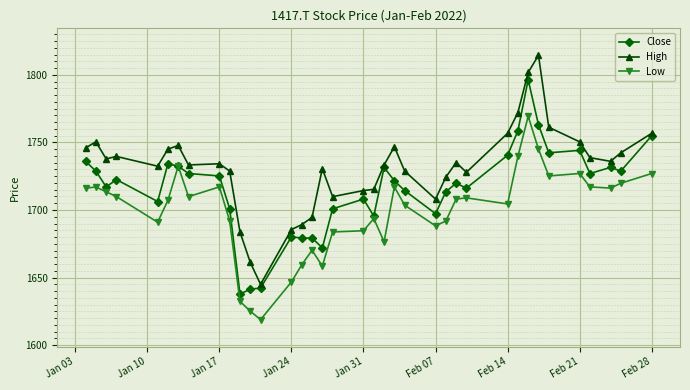

True or false: Low and High intersect in this chart.

False